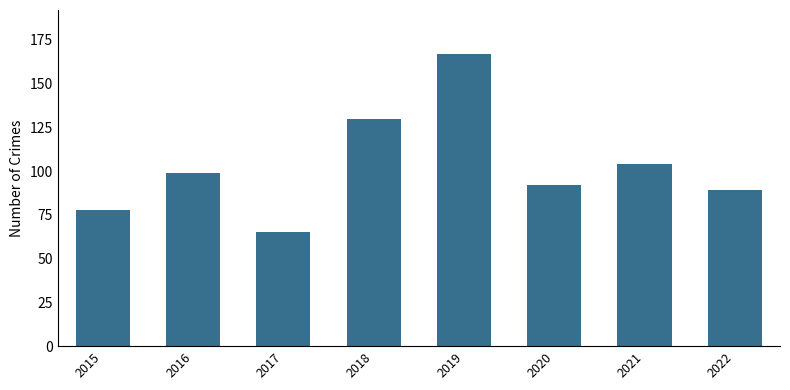

True or false: the data shows 78 at 2015.

True